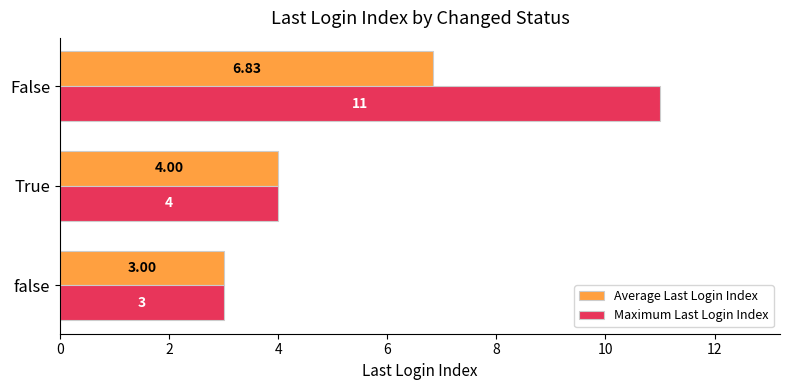

What are all the series names shown in the legend?

Average Last Login Index, Maximum Last Login Index